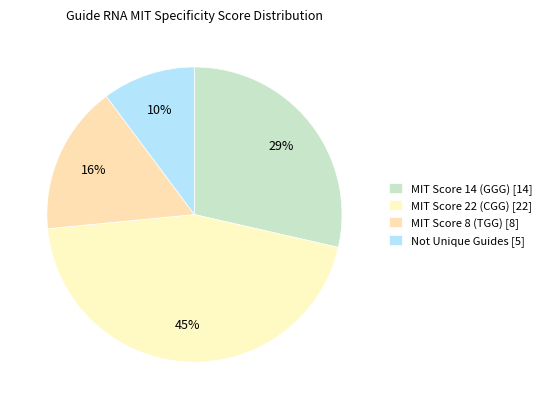

Which category has the biggest portion of the pie?

MIT Score 22 (CGG) [22]